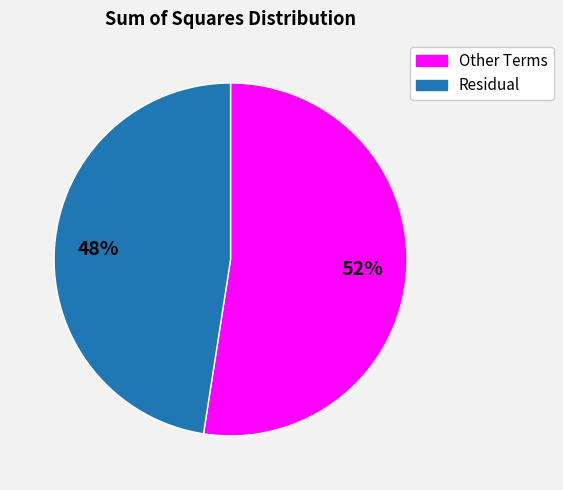

To the nearest percent, what portion does Residual represent?

48%